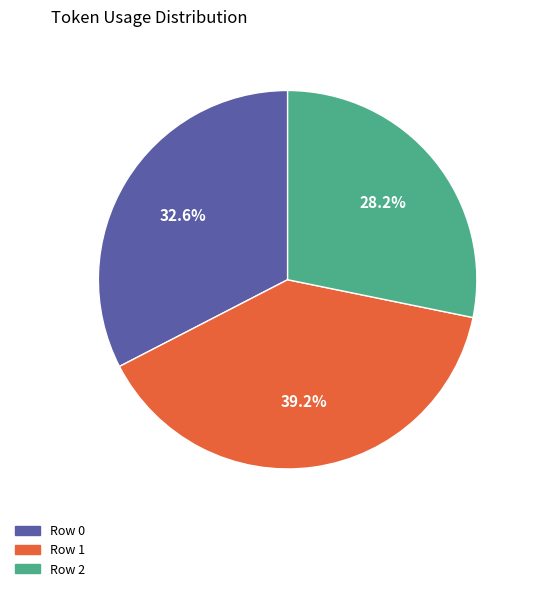

Does any single category account for the majority?

No